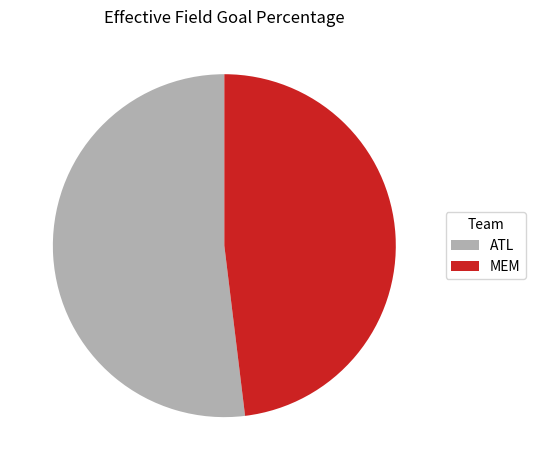

The ATL slice represents 52% of the pie. True or false?

True